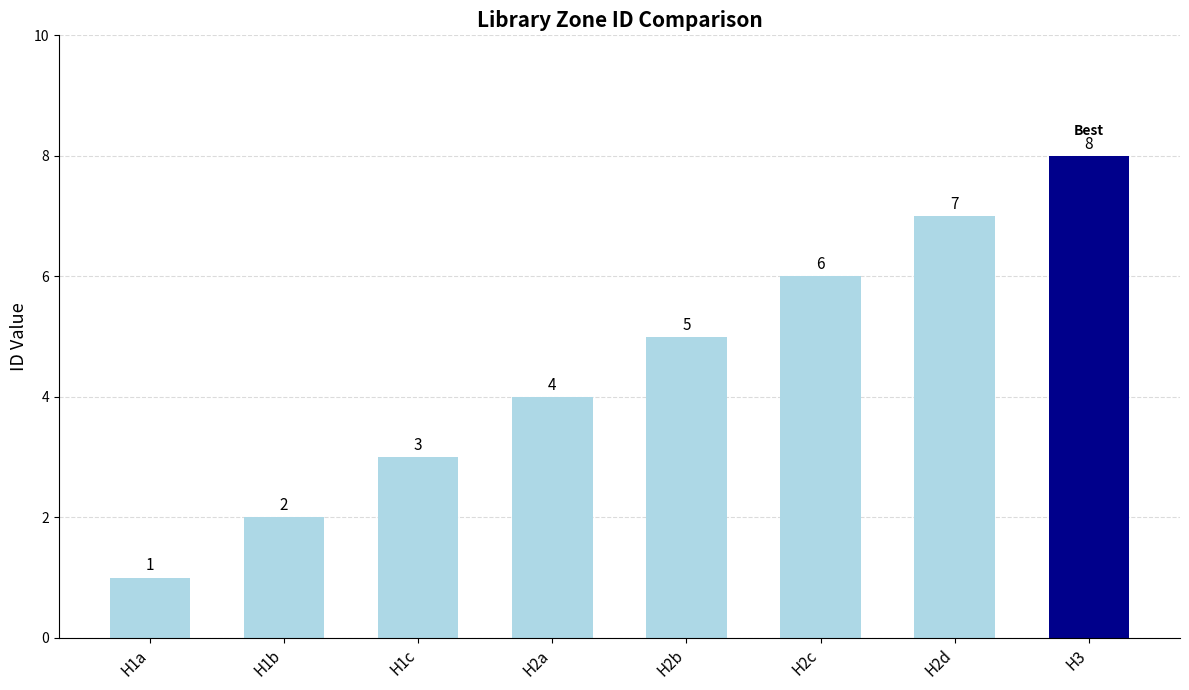

What is the difference between the values at H1c and H1a?

2